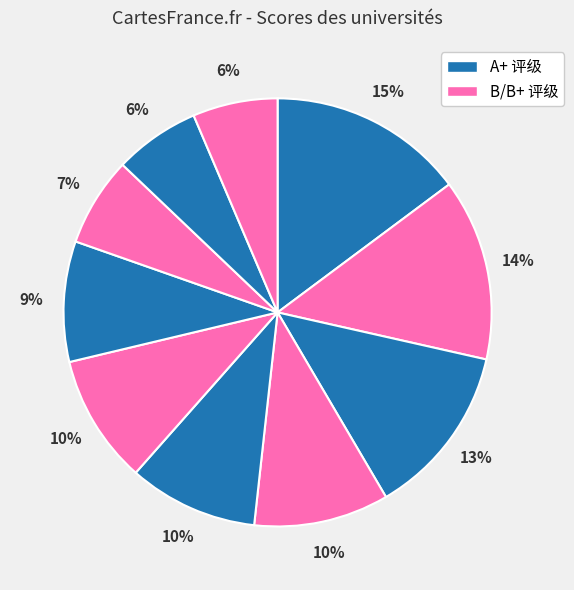

How many segments does this pie chart have?

10